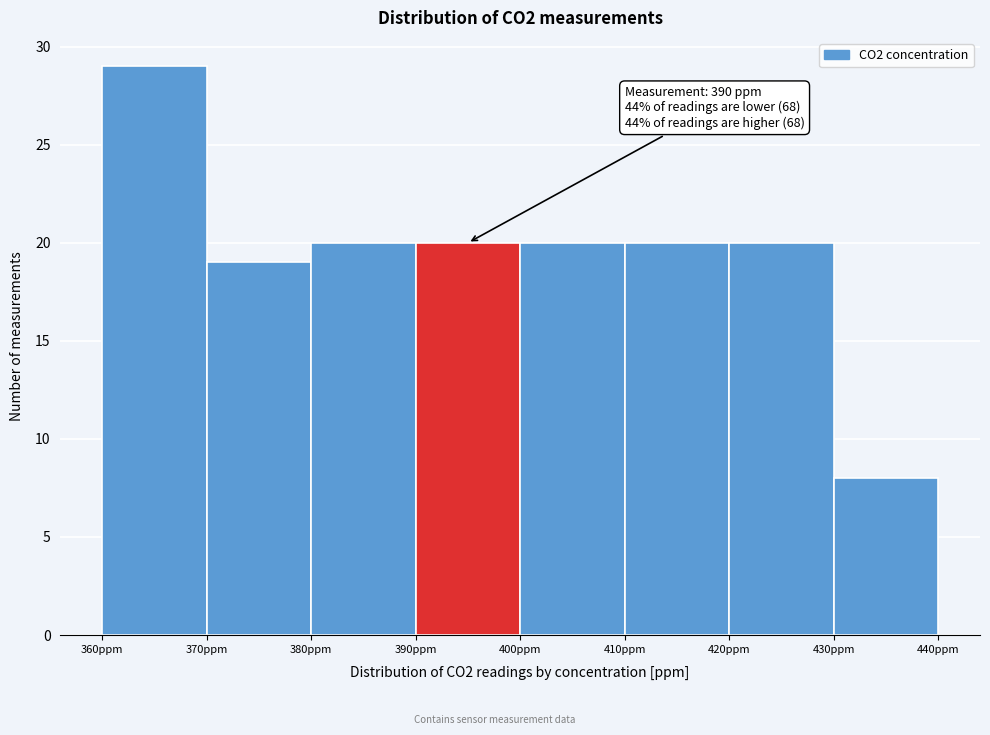

Over which range of the x-axis is the bar tallest?

360 to 370